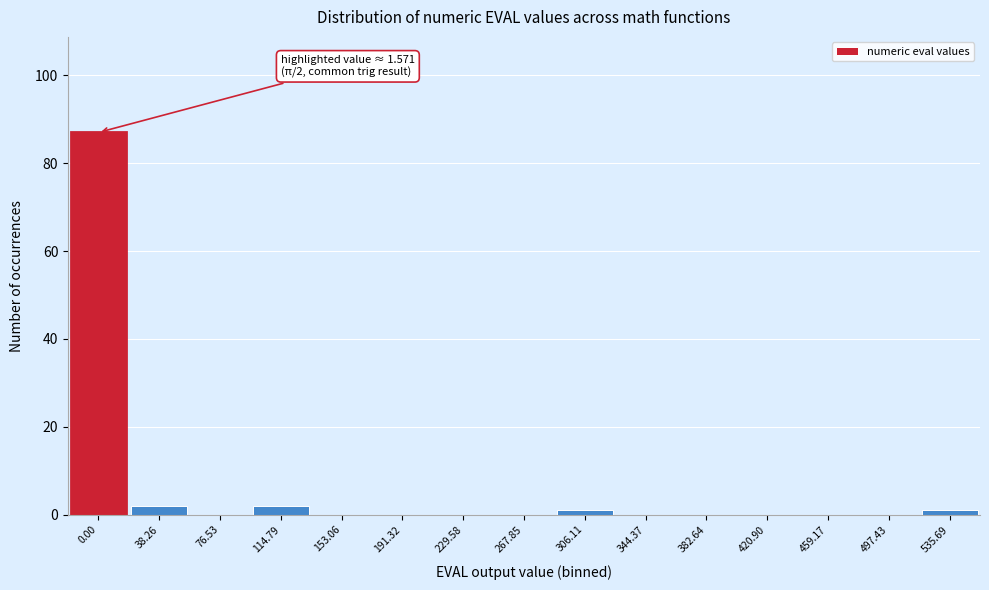

Reading left to right, list all the values displayed in this chart.

0.00=87	38.26=2	76.53=0	114.79=2	153.06=0	191.32=0	229.58=0	267.85=0	306.11=1	344.37=0	382.64=0	420.90=0	459.17=0	497.43=0	535.69=1